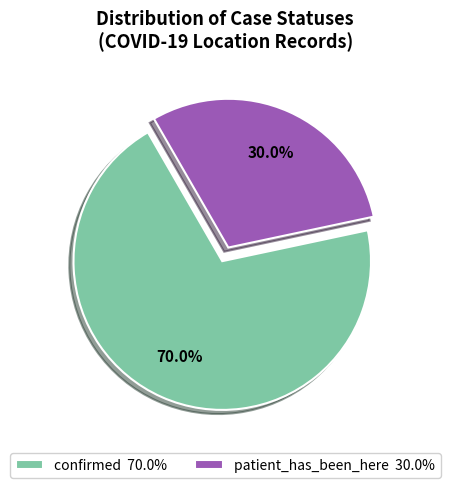

To the nearest percent, what portion does patient_has_been_here represent?

30%